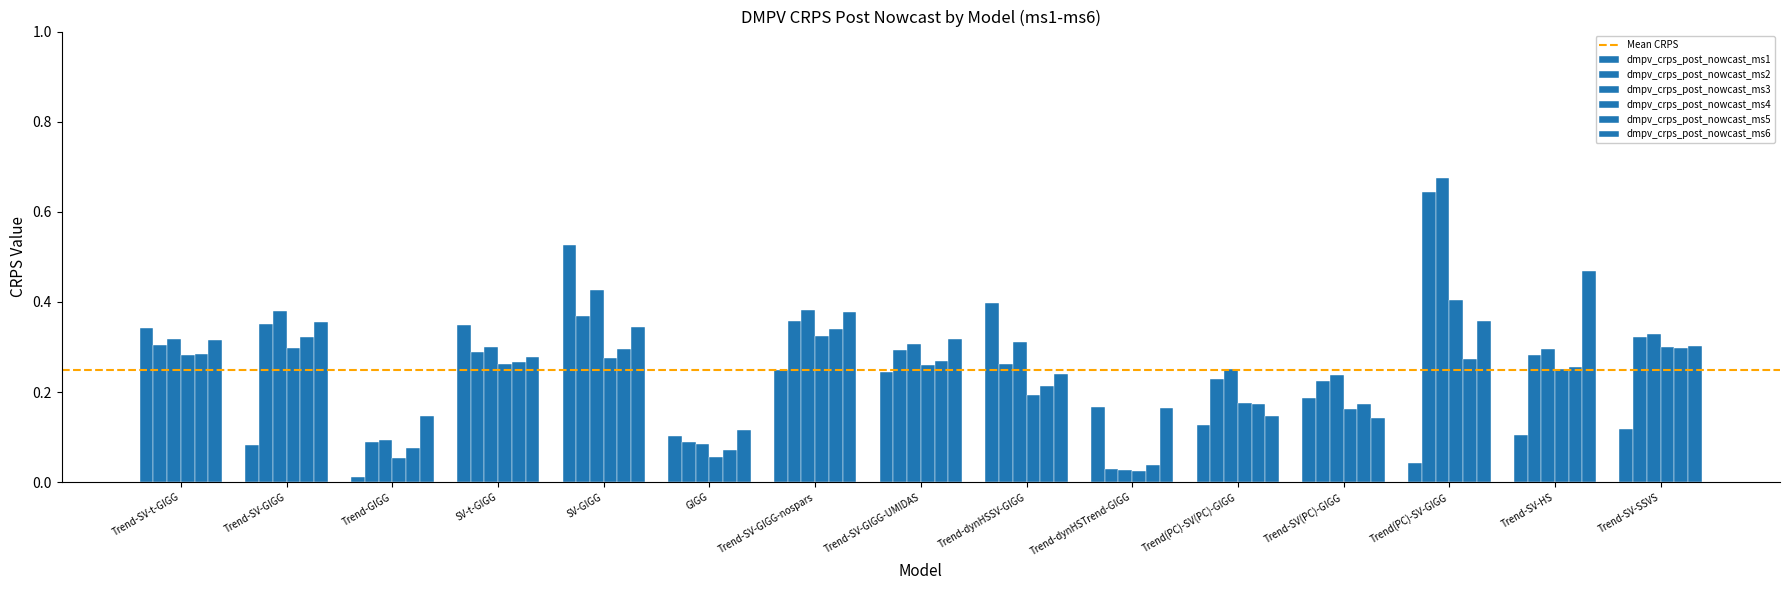

Count the number of data series in this chart.

6